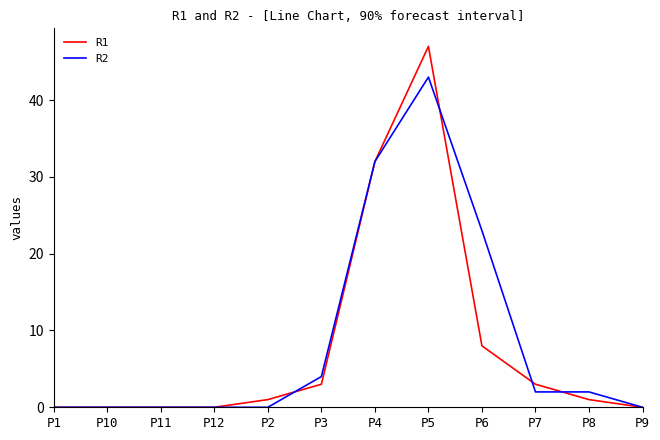

The R1 series shows 27 at P9. True or false?

False